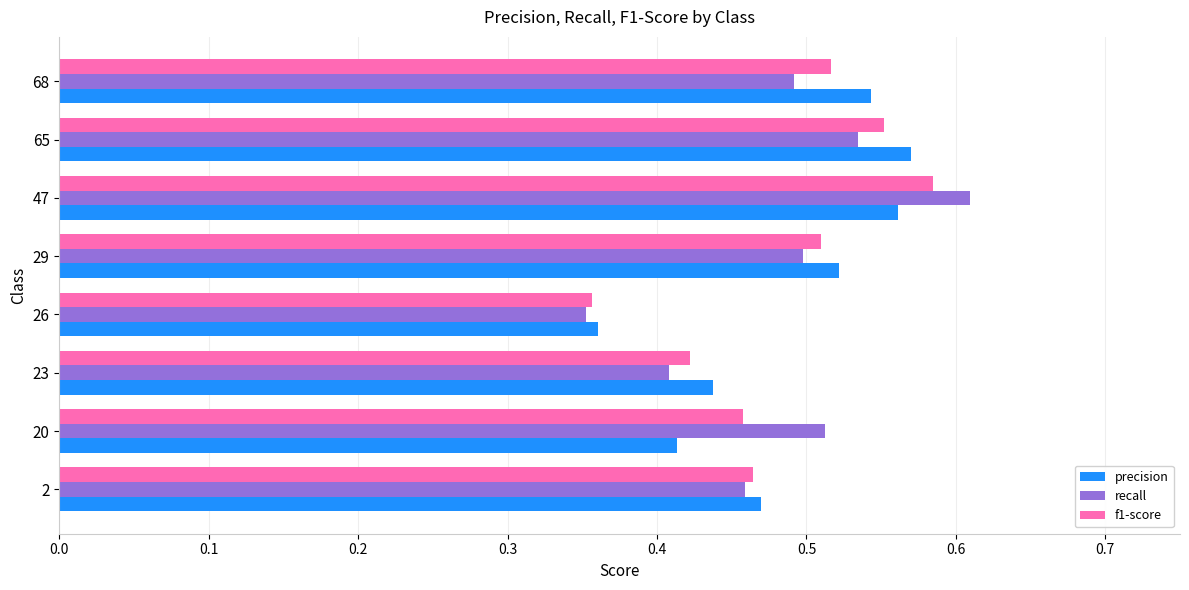

At which label is f1-score closest to 0?

26